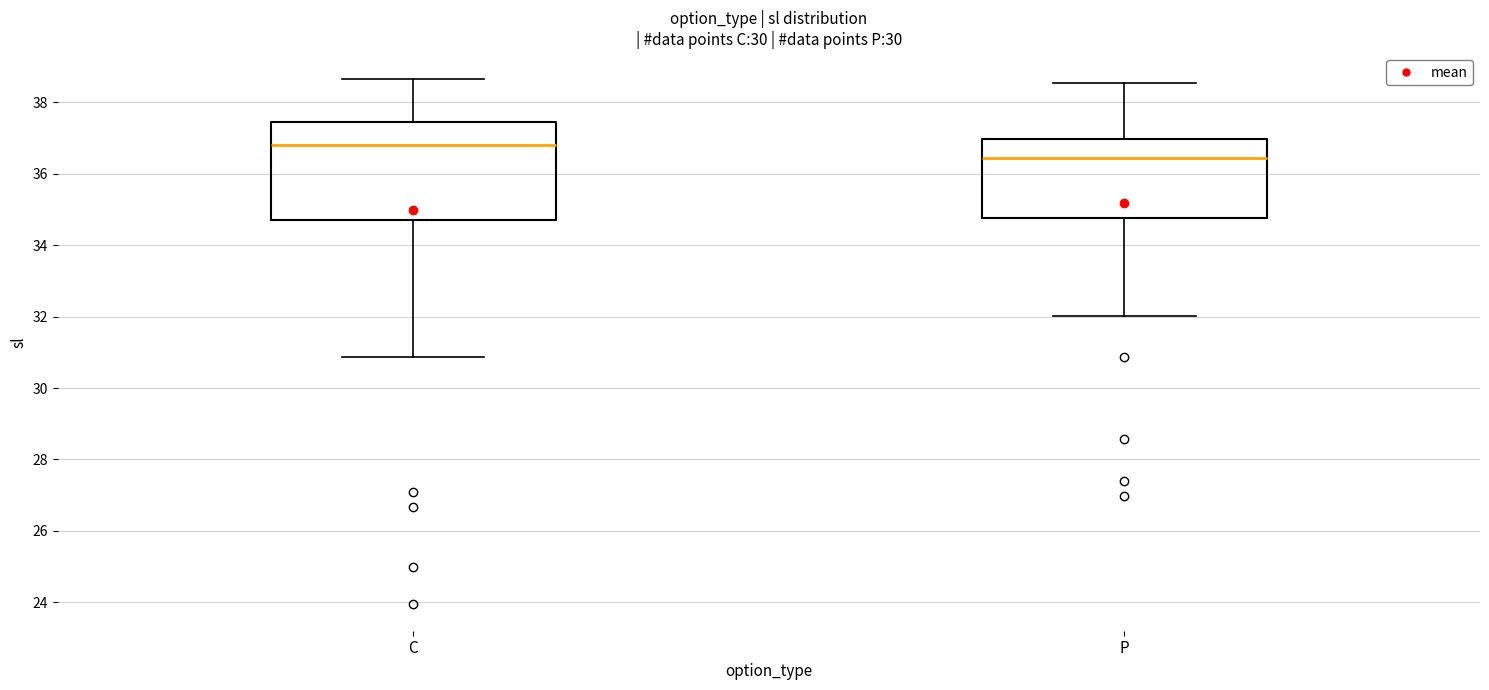

Where does the lower whisker of the box for C end on the y-axis? The values are not printed on the chart, so give them approximately, as read against the axis.

30.8